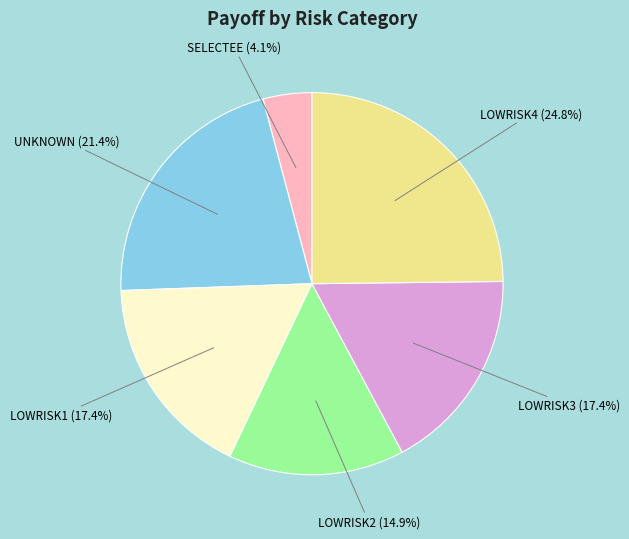

Does LOWRISK1 account for over 50% of the chart?

No